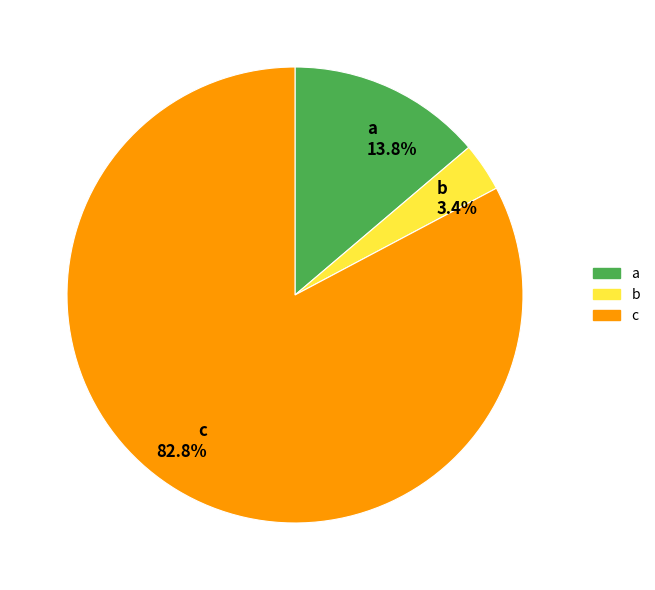

What is the largest slice in the pie chart?

c